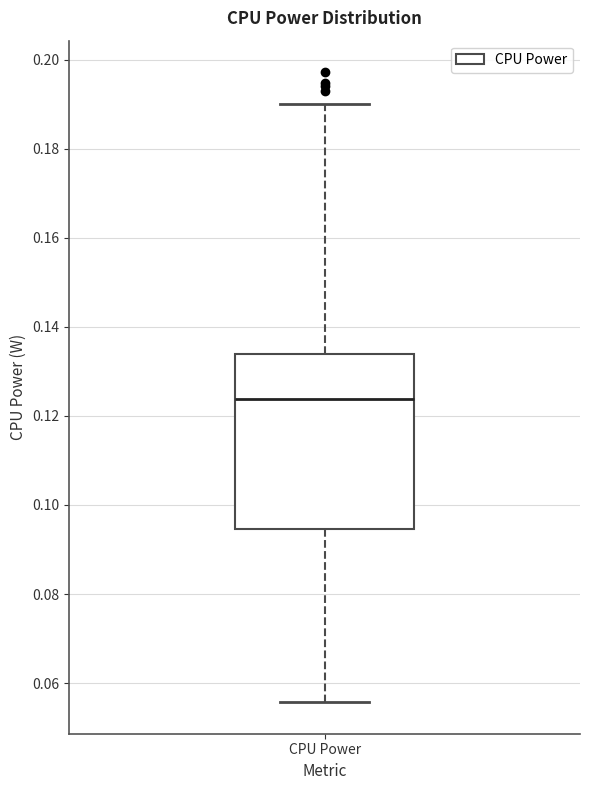

Read this box plot against the y-axis: the position of the median line, the range covered by the box, and the ends of both whiskers. The values are not printed on the chart, so give them approximately, as read against the axis.

median 0.124, box 0.094 to 0.134, whiskers 0.056 to 0.190